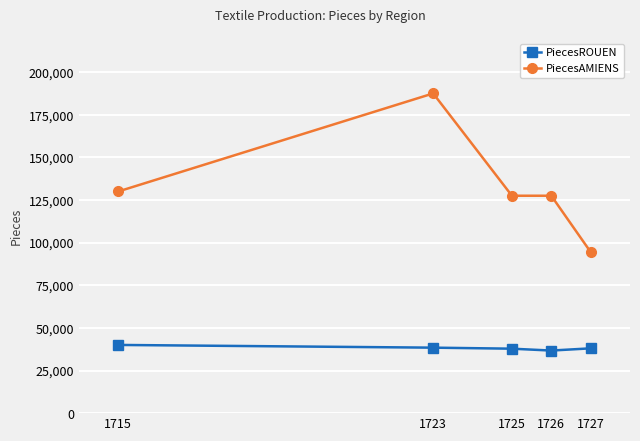

True or false: PiecesAMIENS and PiecesROUEN cross at least once.

False